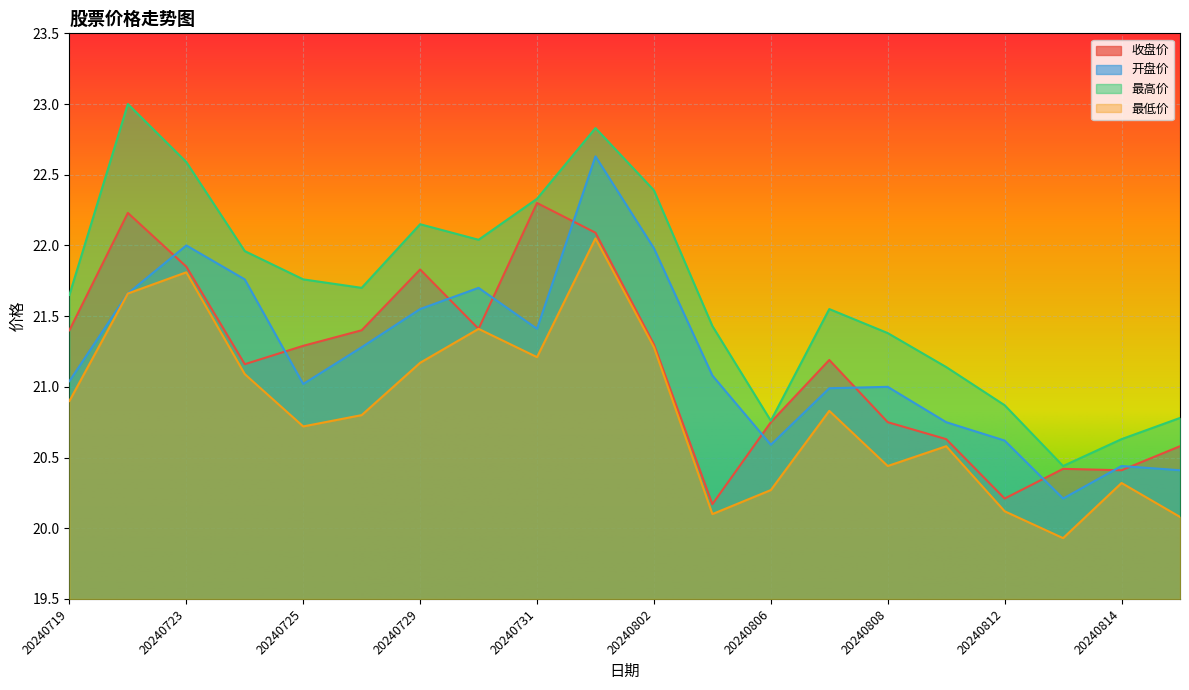

What is the lowest value of the 最高价 series?

20.4